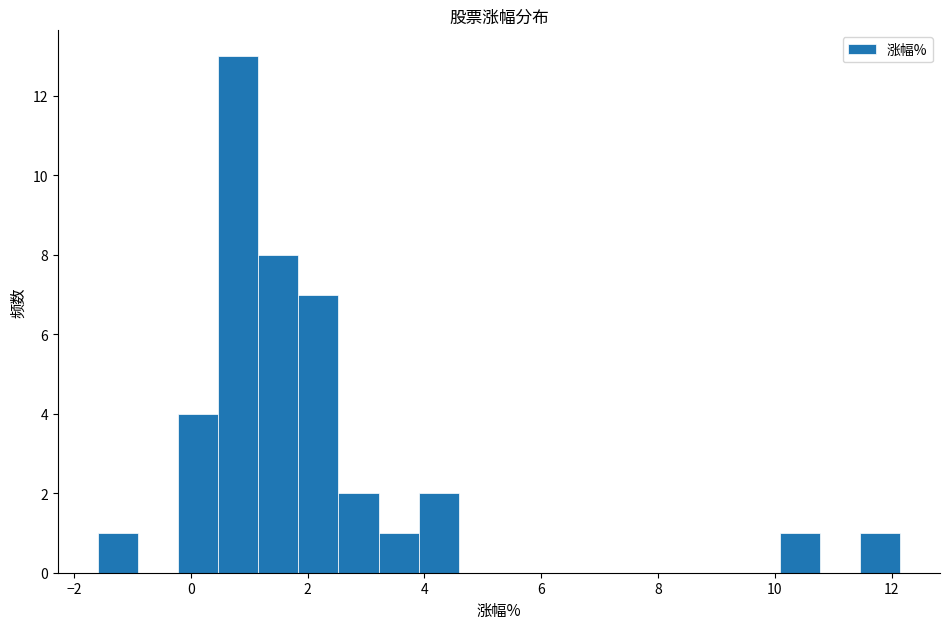

Read against the x-axis, roughly where is the centre of the tallest bar?

0.8